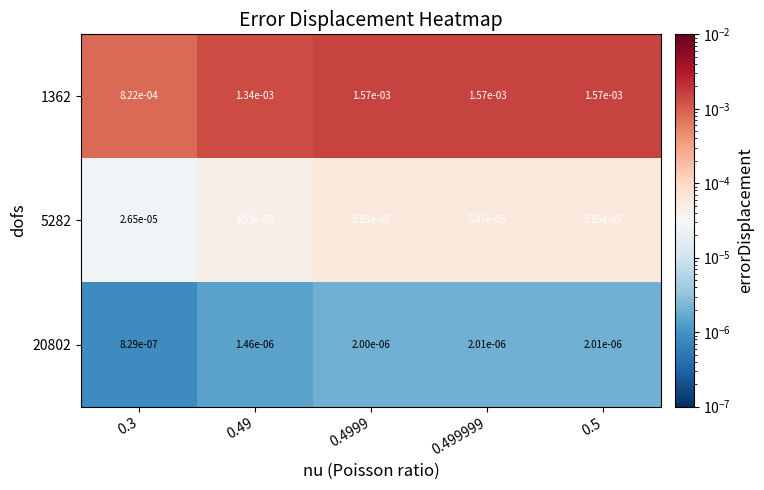

Rank the series at 0.499999 from highest to lowest value.

1362, 5282, 20802